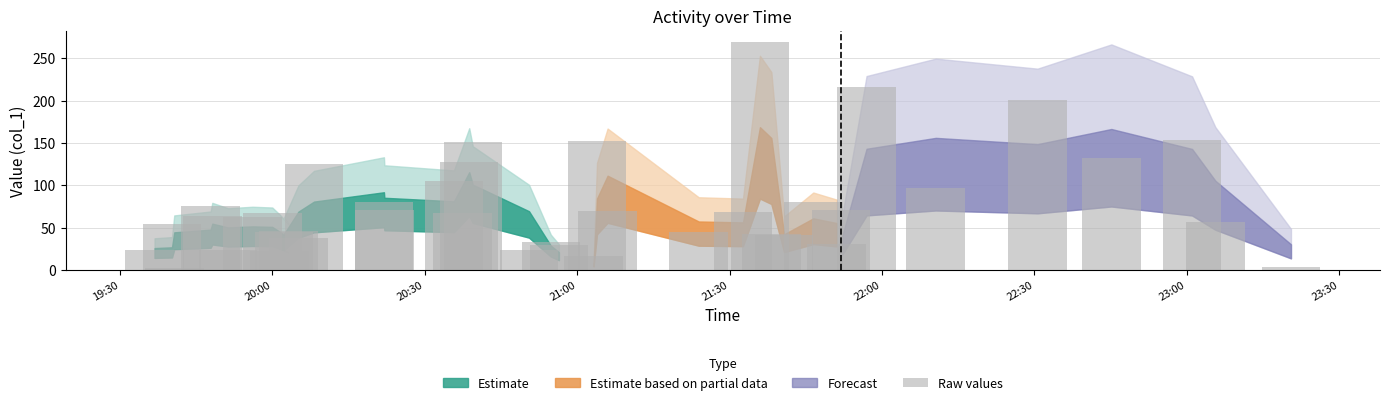

What is the average value?

77.0